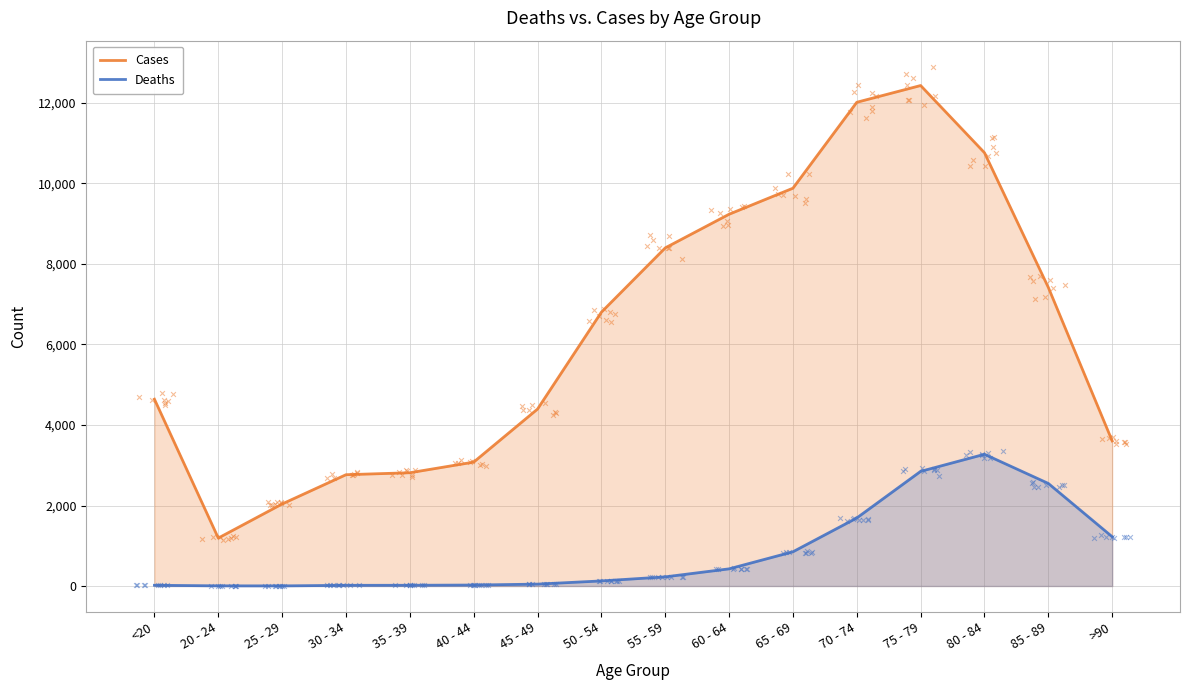

Is the value of Deaths at 45 - 49 greater than the value of Cases at 75 - 79?

No